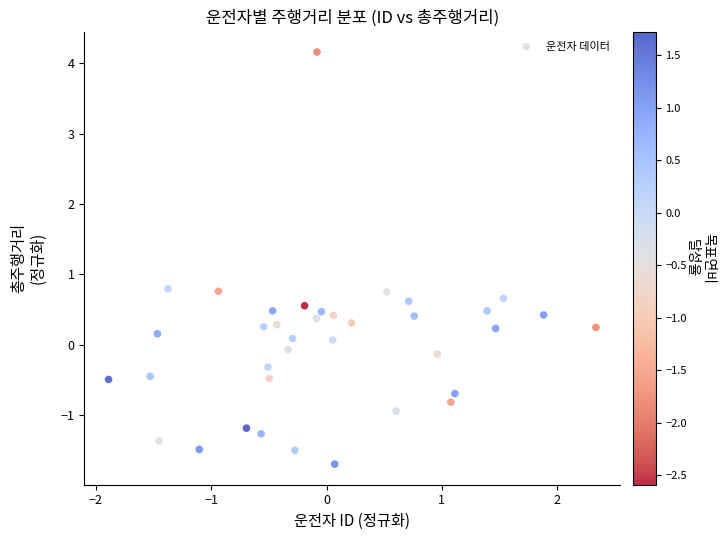

What is the range of Y values (max minus min)?

5.9